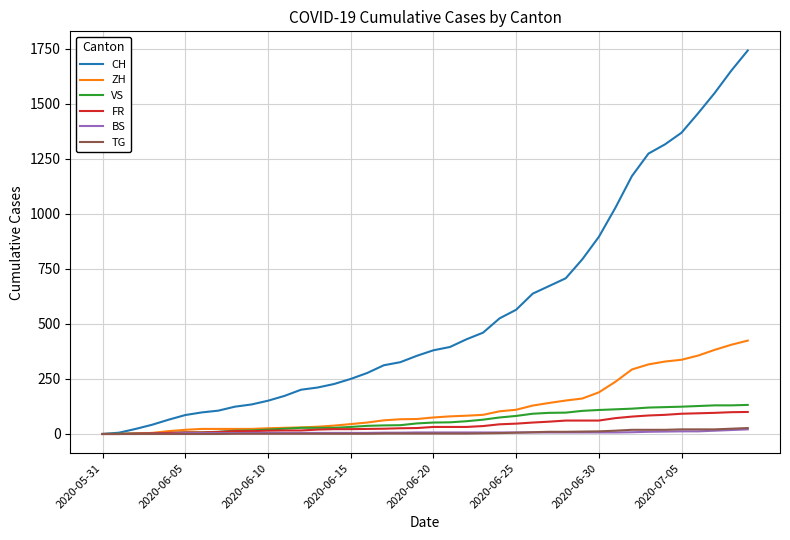

At how many categories does at least one series exceed 1582?

2